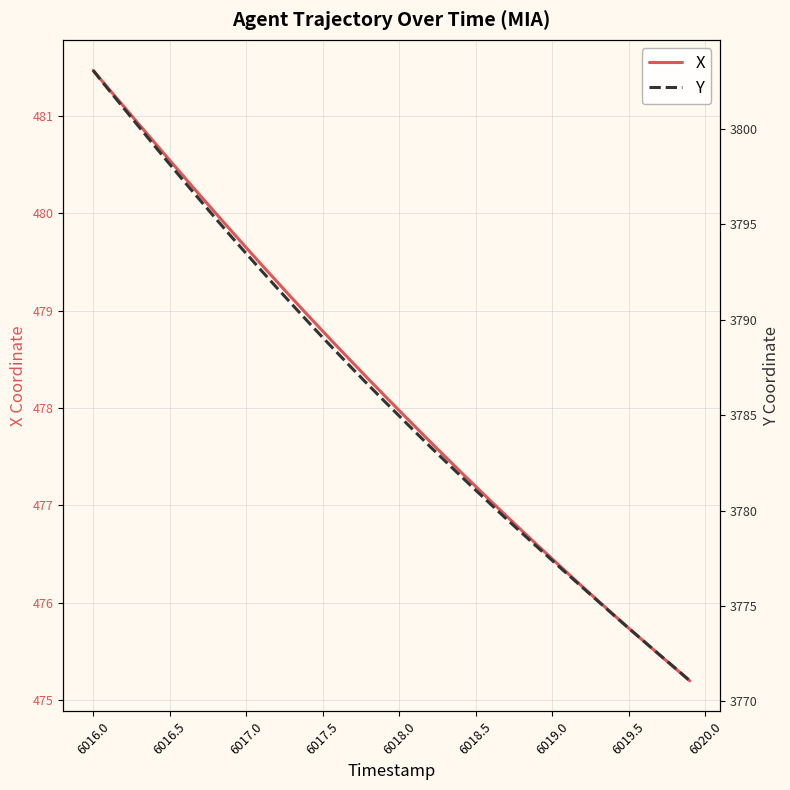

What is the difference between the second highest and second lowest values in the Y series?

30.3